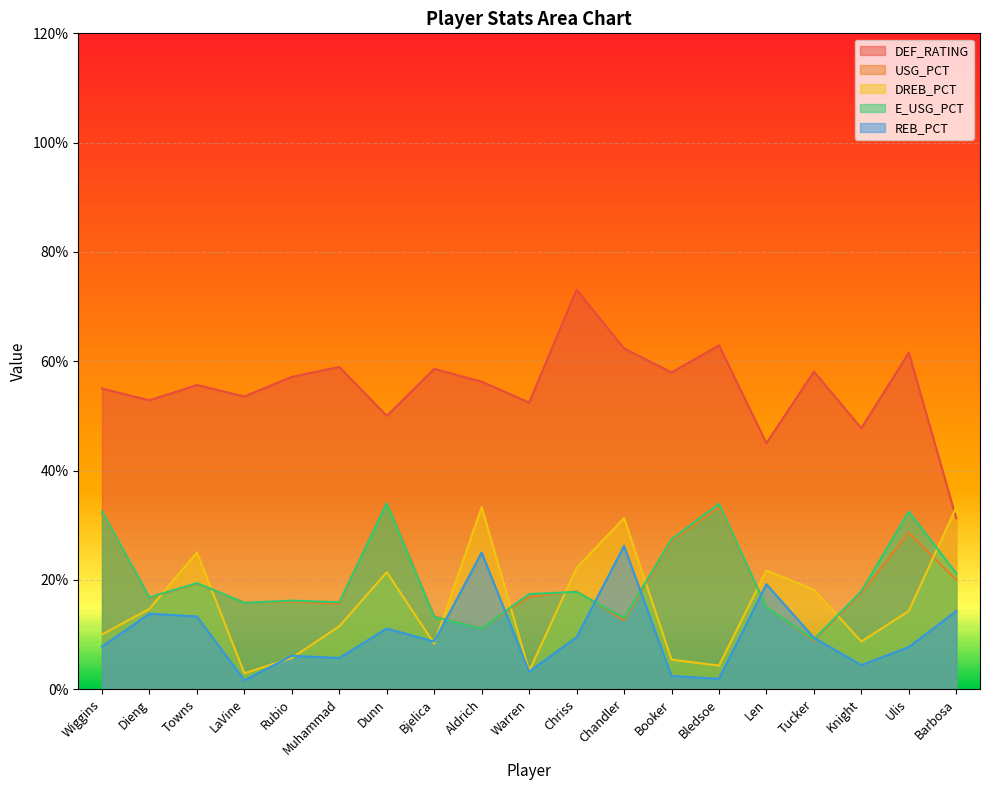

The DEF_RATING series shows 0.9 at Muhammad. True or false?

False